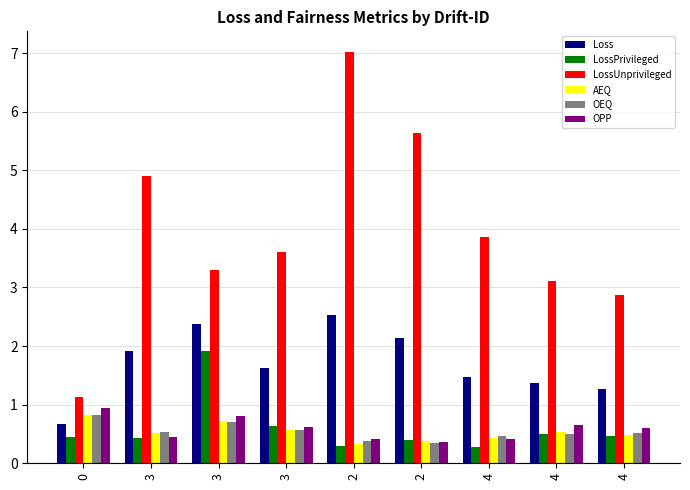

Does the chart contain any negative values?

No